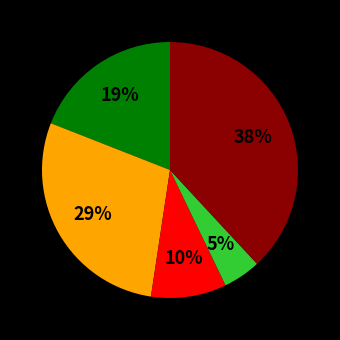

Is there a majority slice in this chart?

No